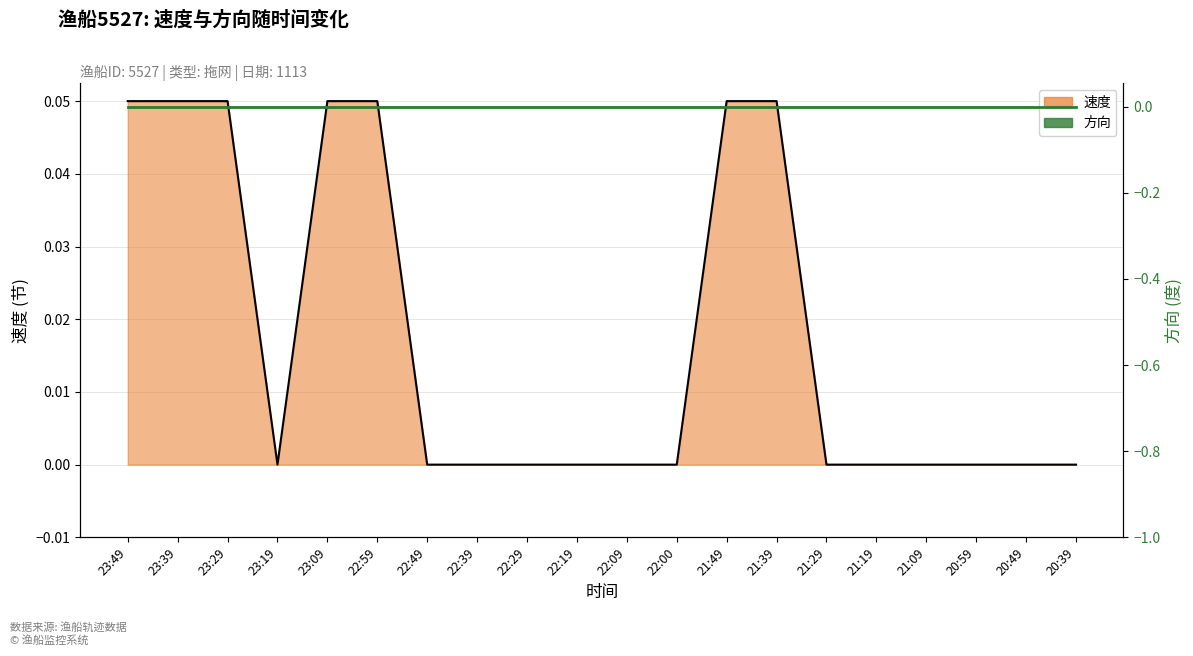

Which category has the lowest value across all series?

23:19